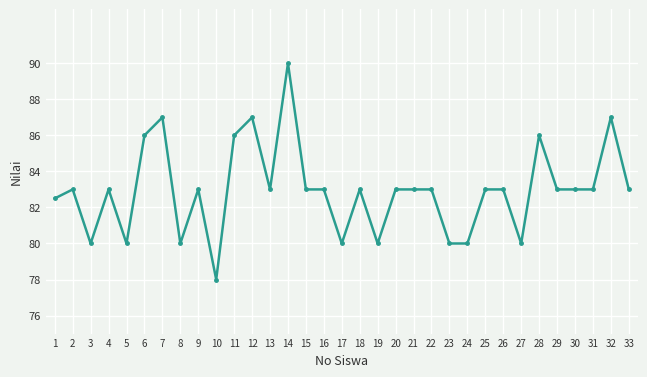

The value at 32 is 87.0. True or false?

True